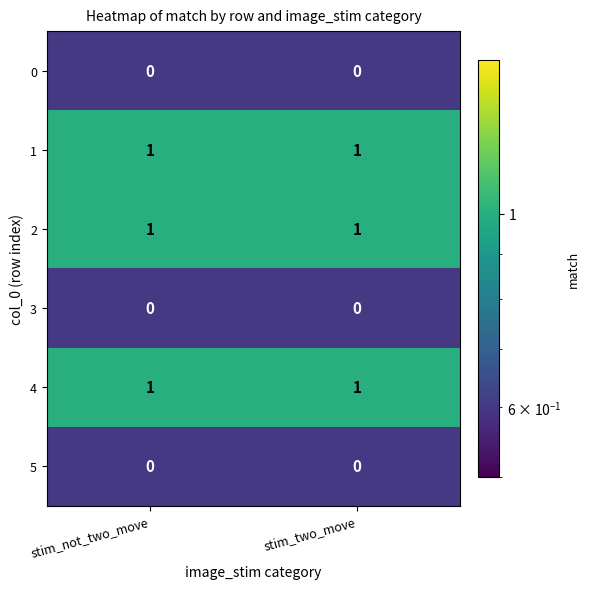

Is the value of 1 at stim_not_two_move greater than the value of 3 at stim_not_two_move?

Yes